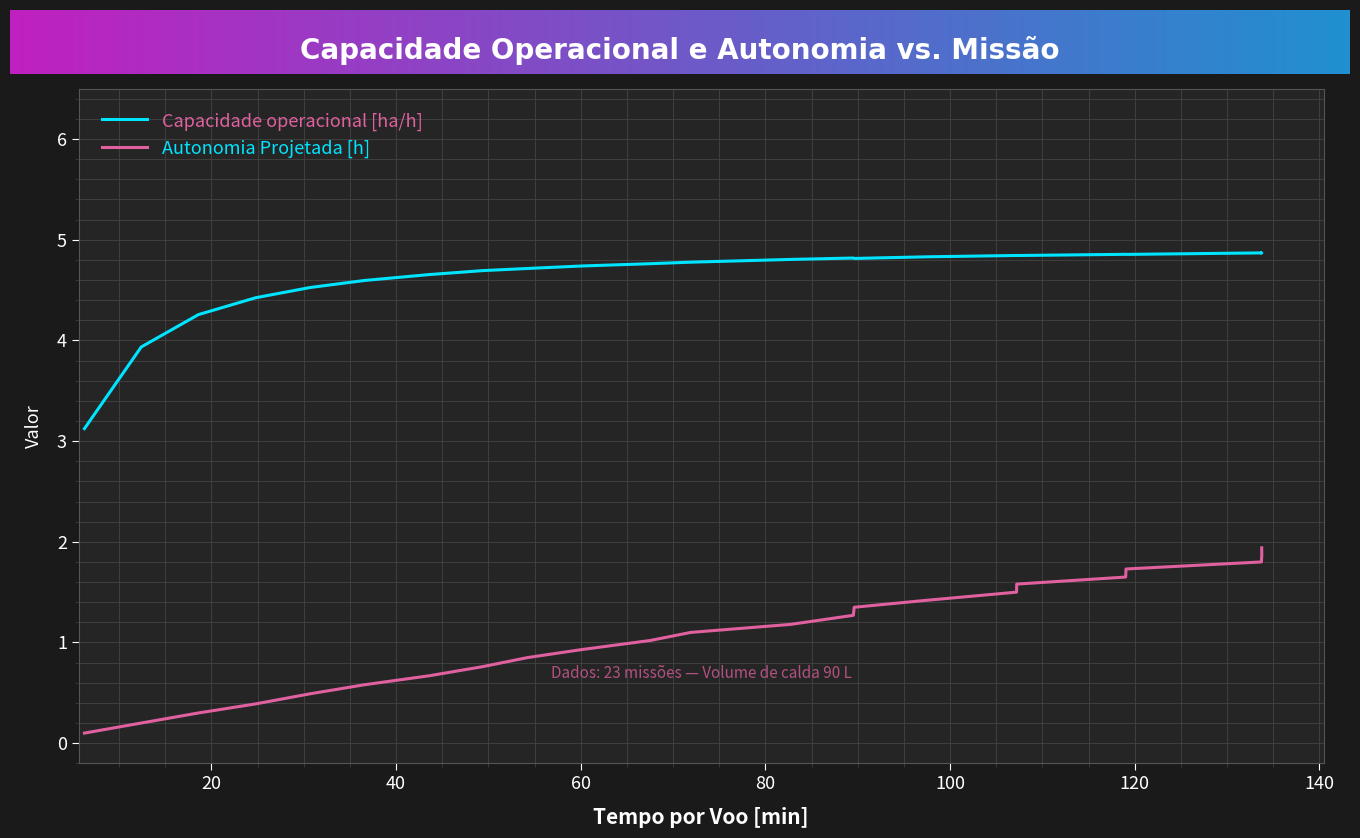

Reading right to left, extract all data points from this chart.

Capacidade operacional [ha/h]: 4.9	4.9	4.9	4.9	4.9	4.8	4.8	4.8	4.8	4.8	4.8	4.8	4.8	4.7	4.7	4.7	4.7	4.6	4.5	4.4	4.3	3.9	3.1
Autonomia Projetada [h]: 1.9	1.9	1.8	1.7	1.6	1.6	1.5	1.4	1.4	1.3	1.2	1.1	1.0	0.9	0.8	0.8	0.7	0.6	0.5	0.4	0.3	0.2	0.1